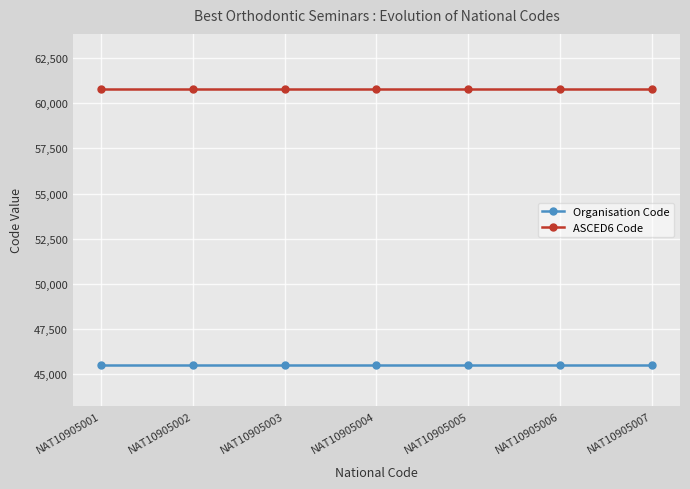

Is it true that Organisation Code equals 45506 at NAT10905005?

True